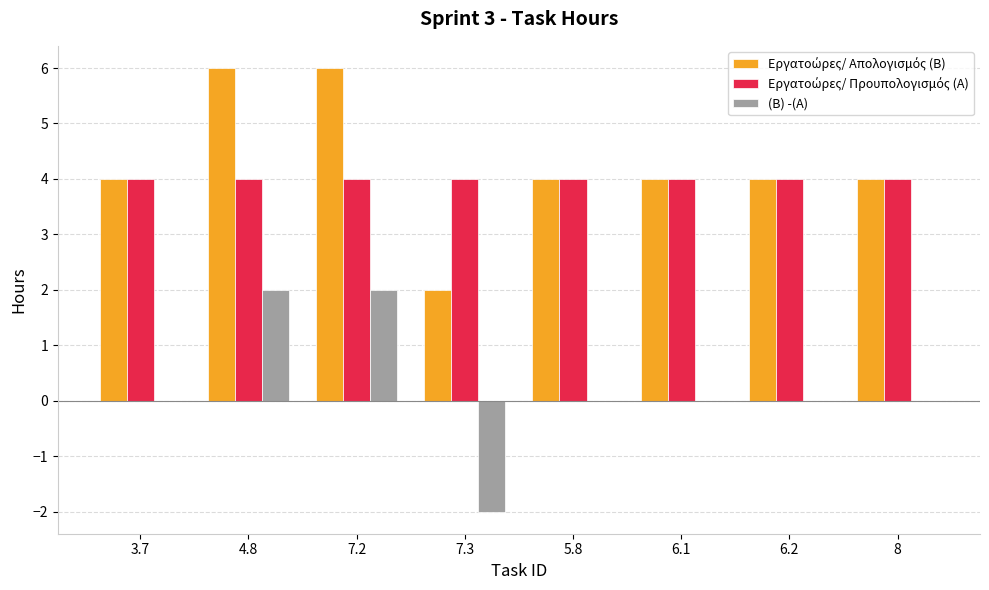

What is the total value across all series at 5.8?

8